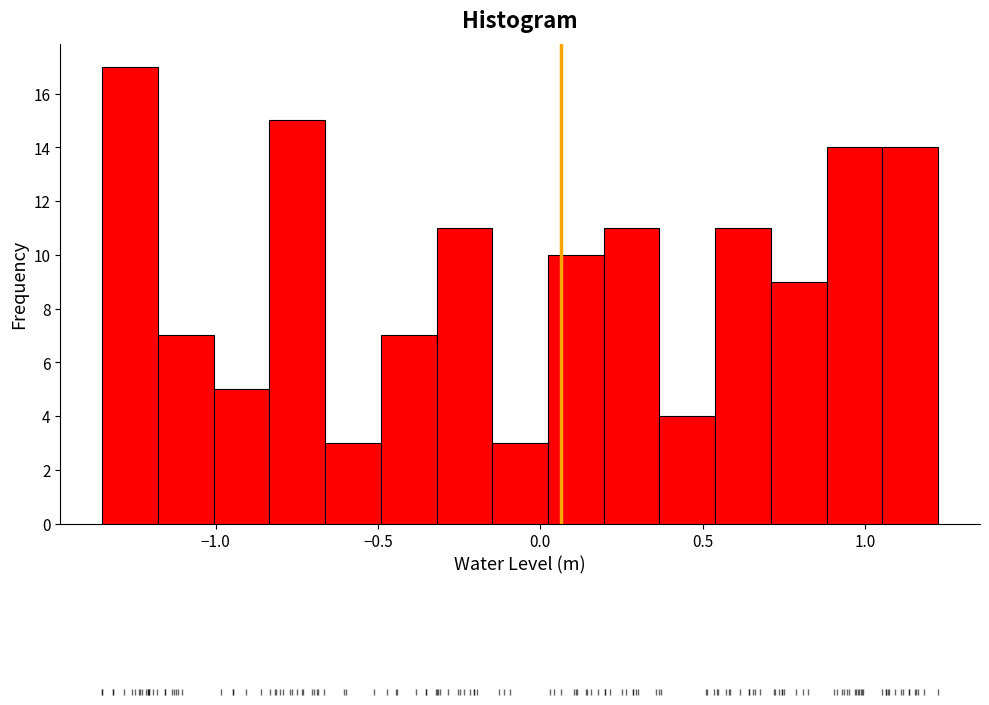

Read against the x-axis, roughly where is the centre of the tallest bar?

-1.25